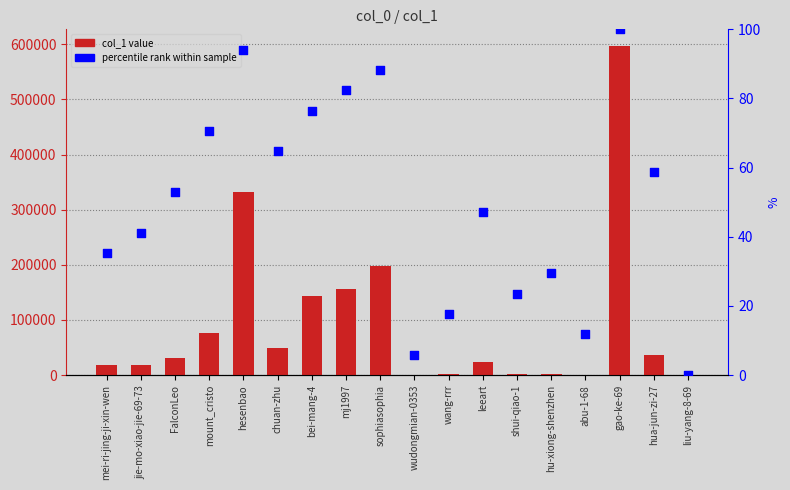

What are all the series names shown in the legend?

col_1 value, percentile rank within sample